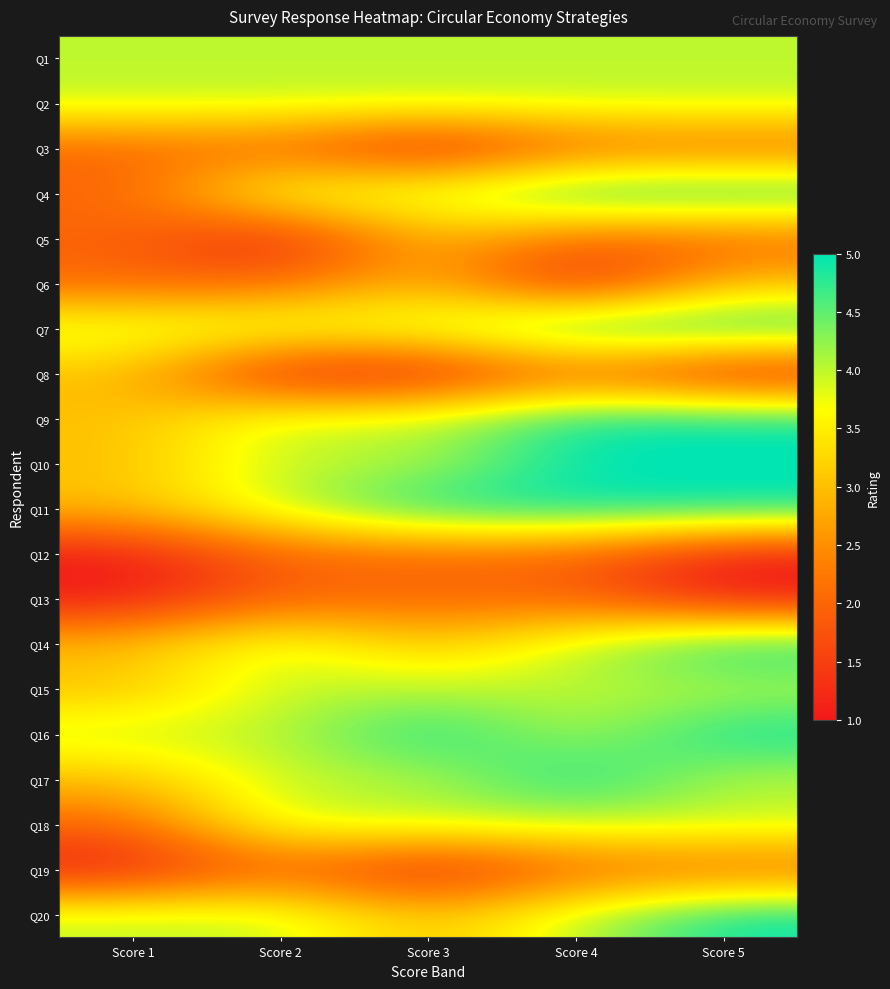

Between Score 4 and Score 3, which is larger?

Score 4